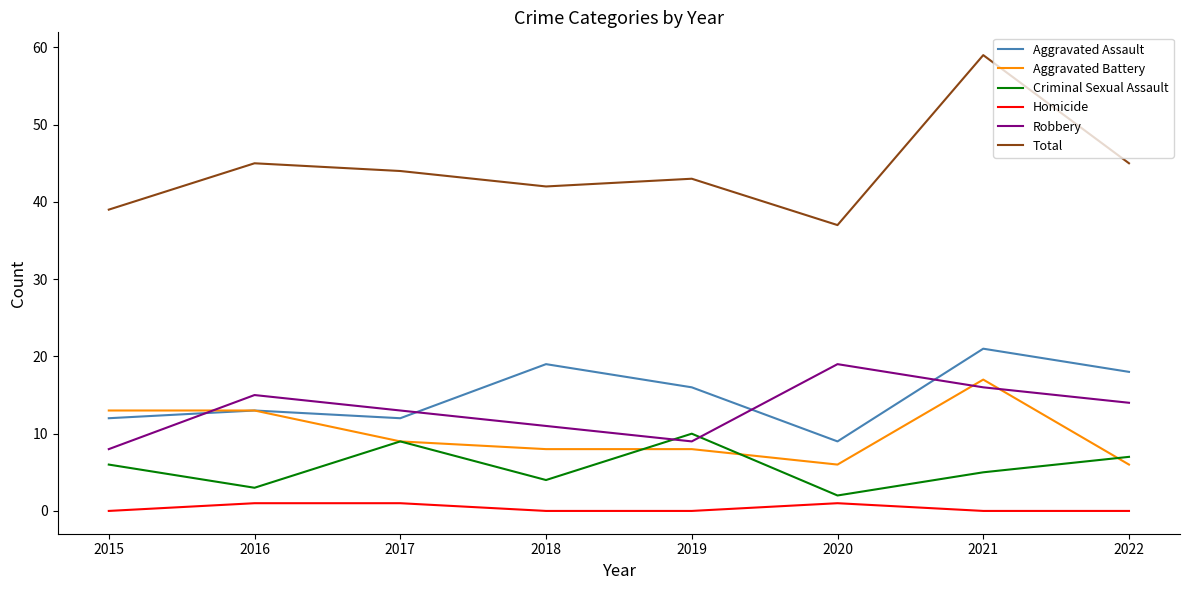

At which label does Criminal Sexual Assault reach its minimum?

2020